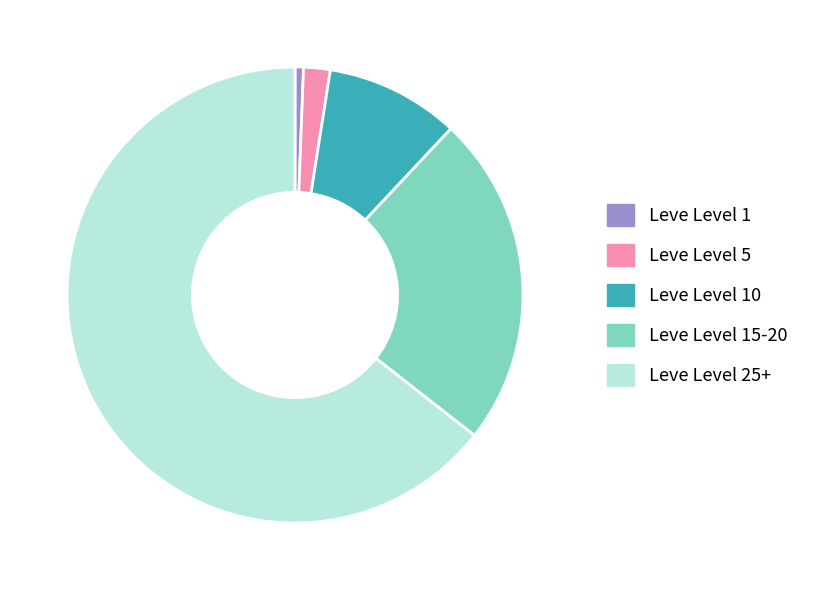

Is there a majority slice in this chart?

Yes